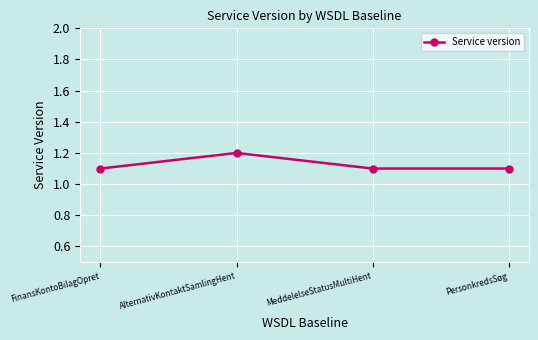

What is the value of the 3rd point from the left?

1.1